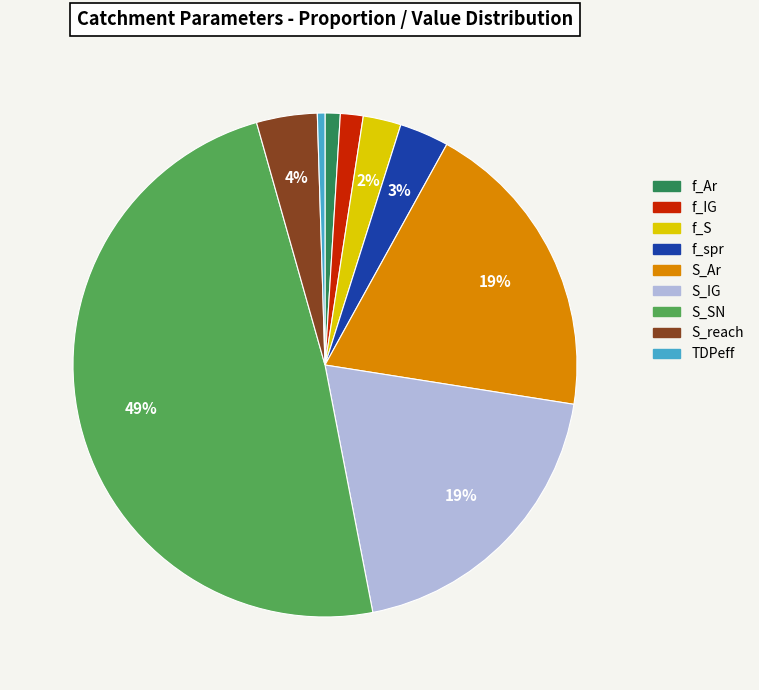

Combined, do S_IG and S_reach account for over 50%?

No